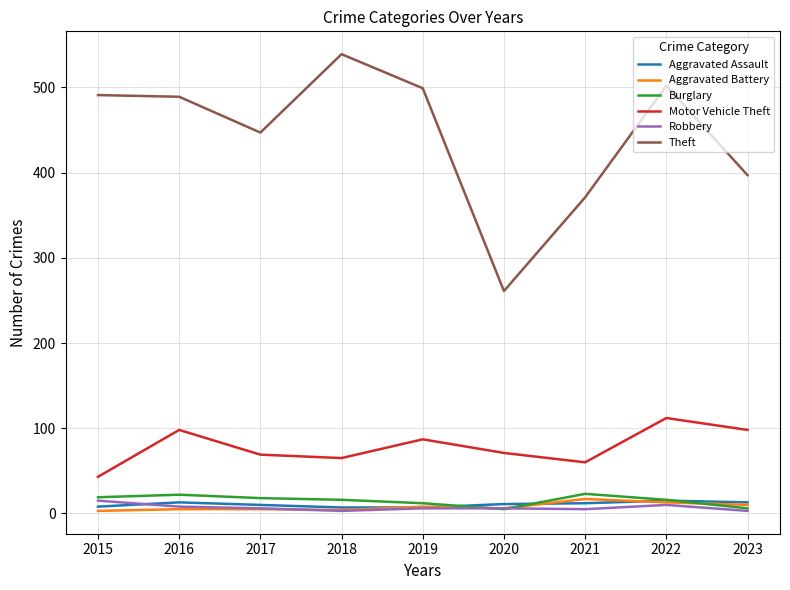

True or false: Aggravated Assault has a value of 11 at 2020.

True